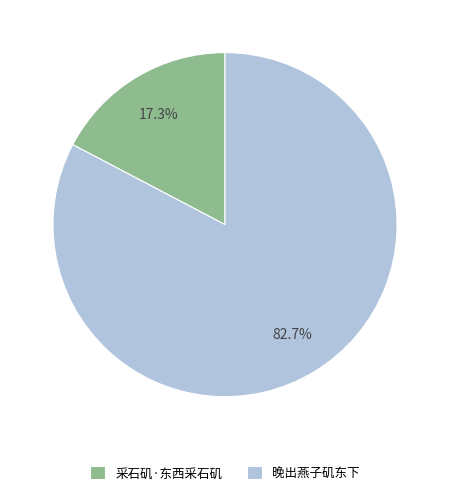

The 采石矶·东西采石矶 slice represents 17% of the pie. True or false?

True